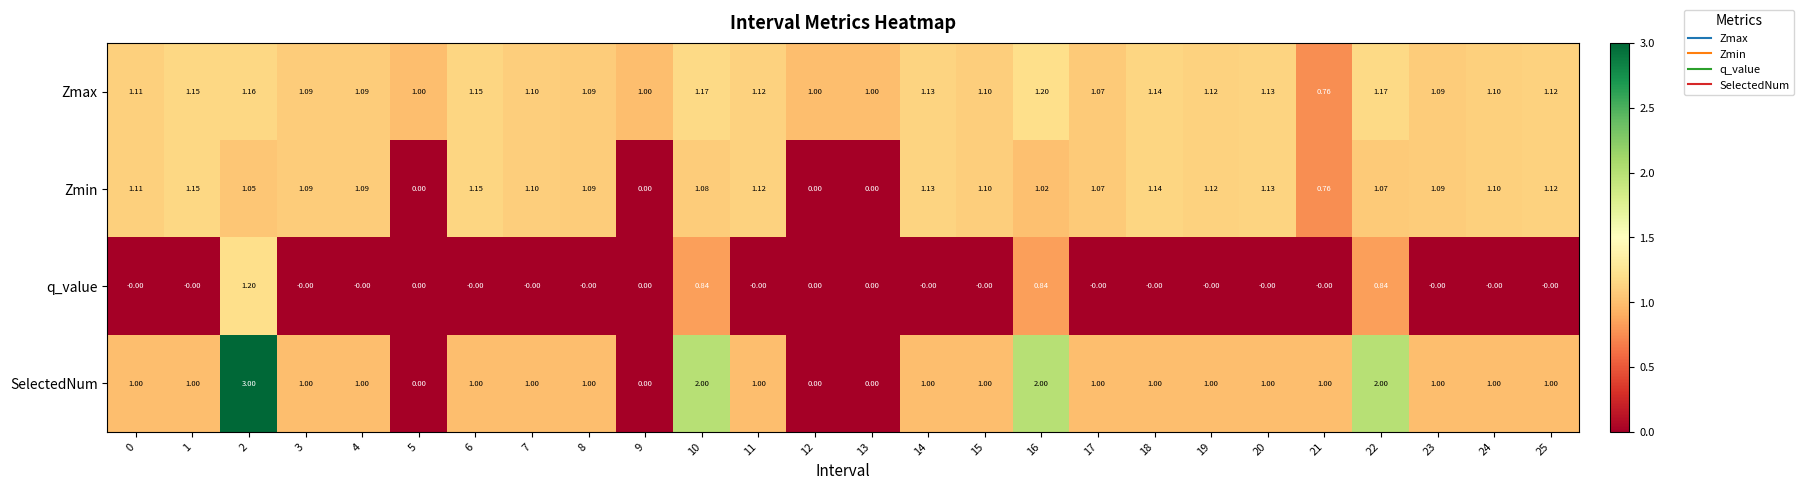

Which series has the largest total across all categories?

Zmax